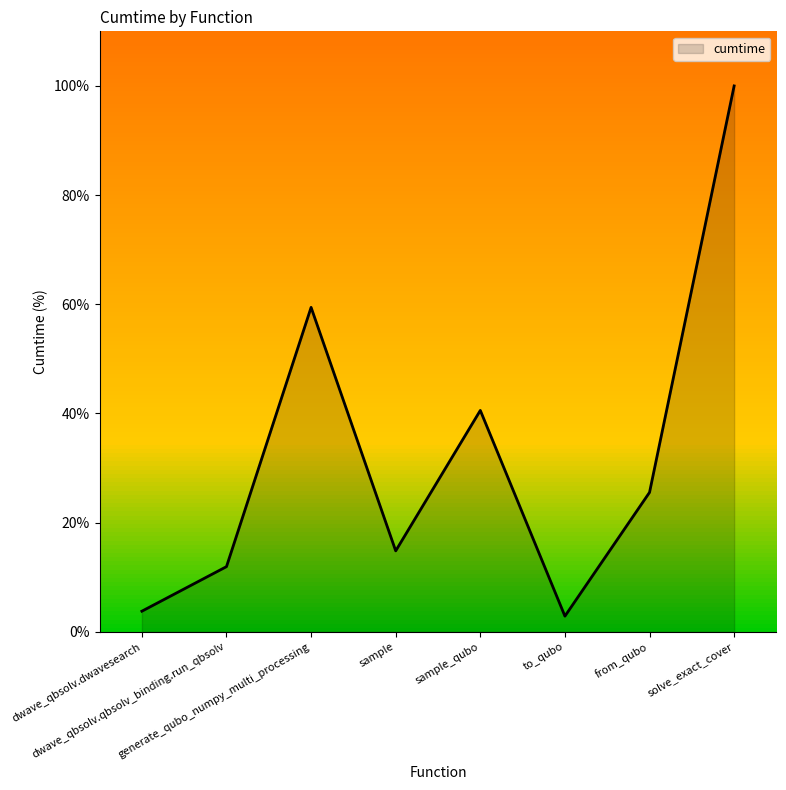

How many lines are shown in the chart?

1